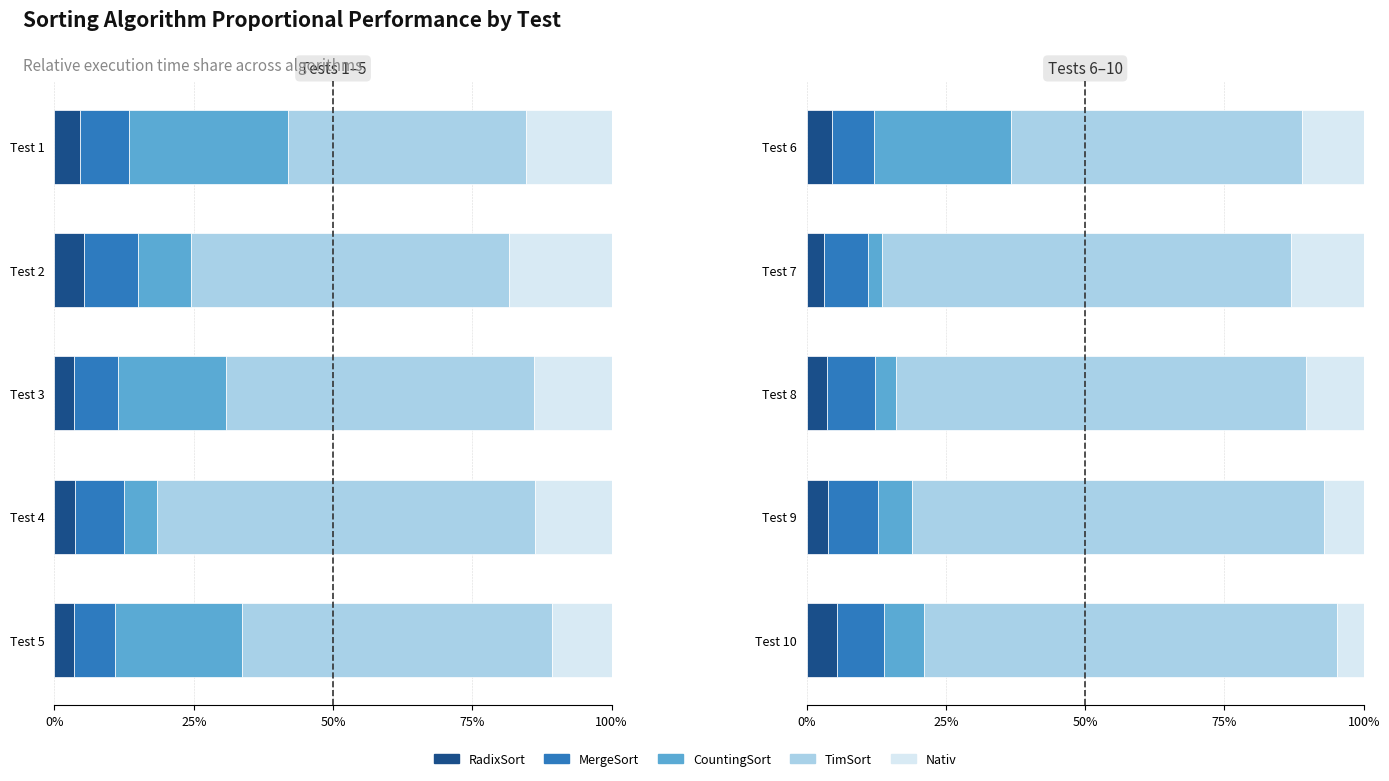

What is the label of the 1st bar from the right?

100%